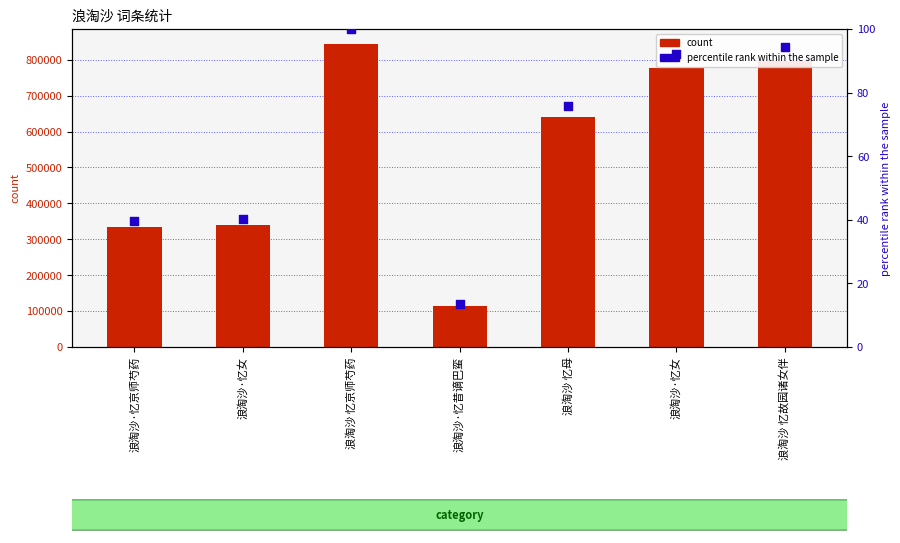

Which series has the widest spread of Y values?

col_0